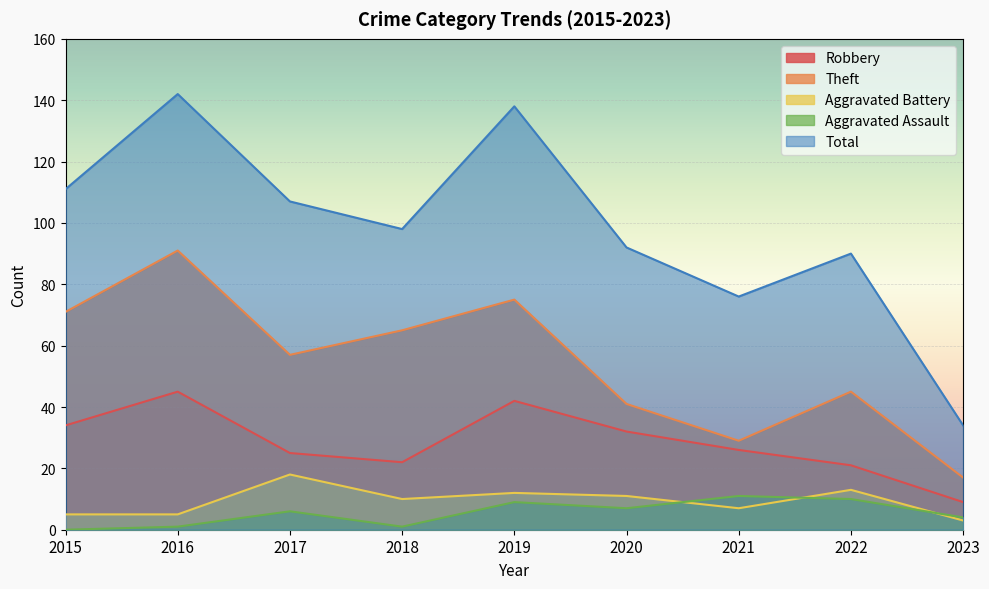

How many interior local valleys does the Total series have?

2